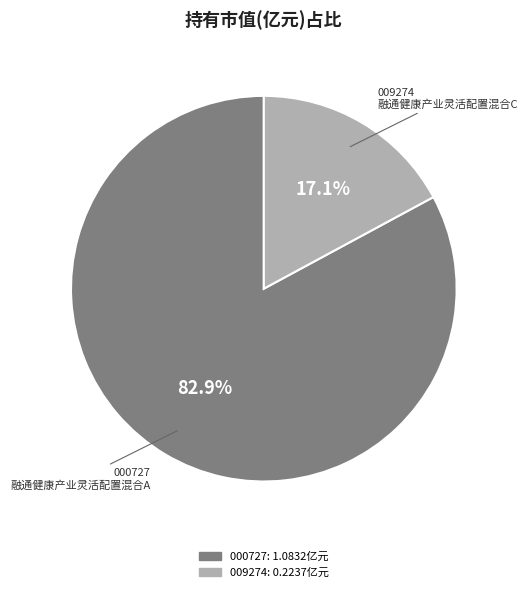

Is there any slice that represents more than half of the pie?

Yes